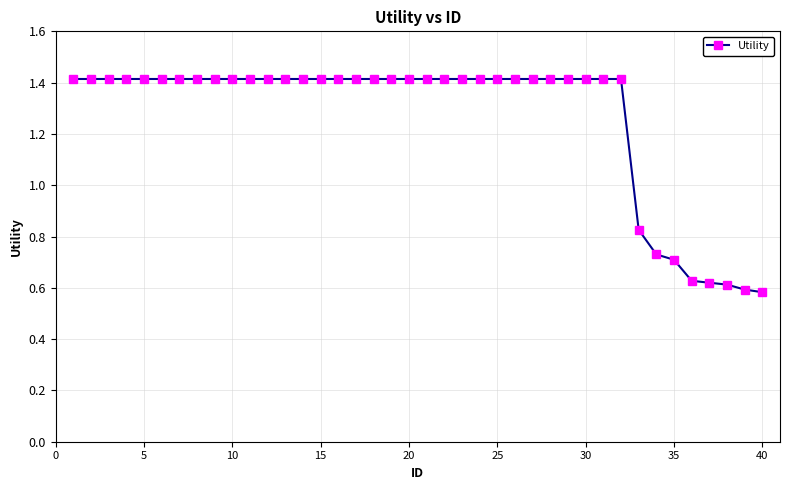

What is the greatest value displayed?

1.4